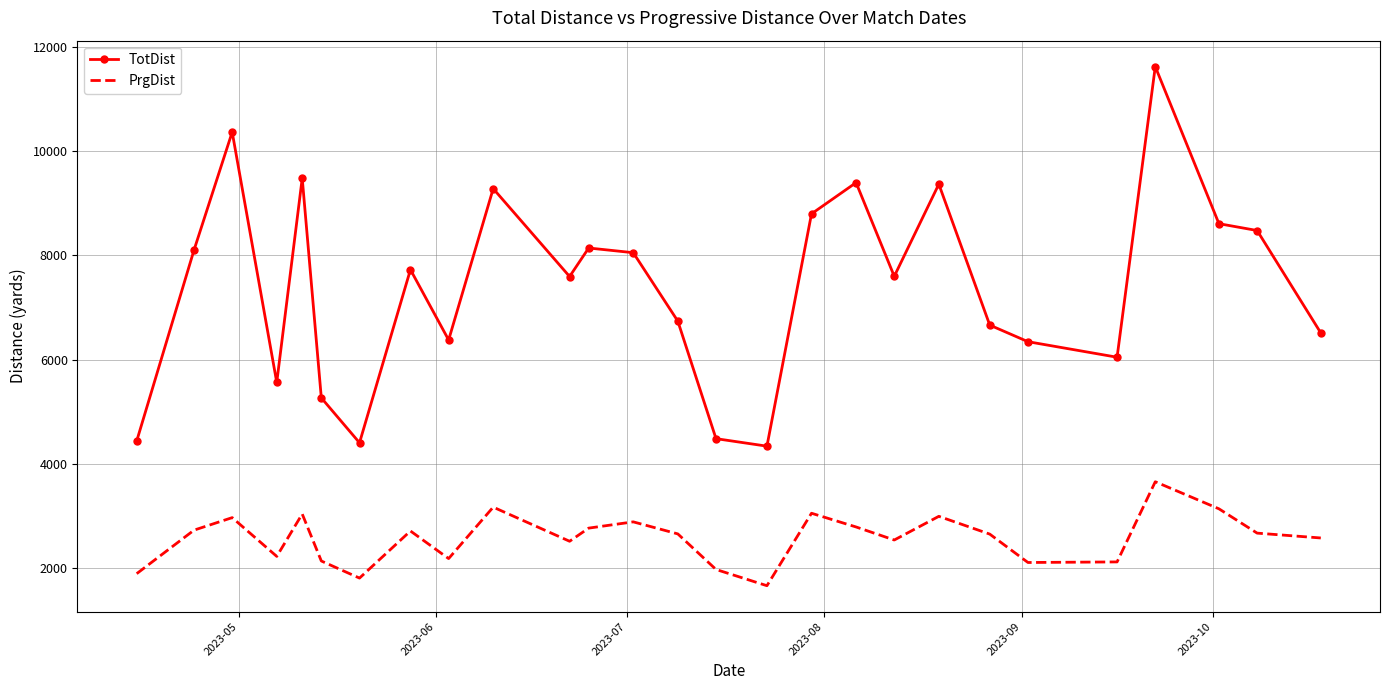

List the series in order of their peak value, highest first.

TotDist, PrgDist